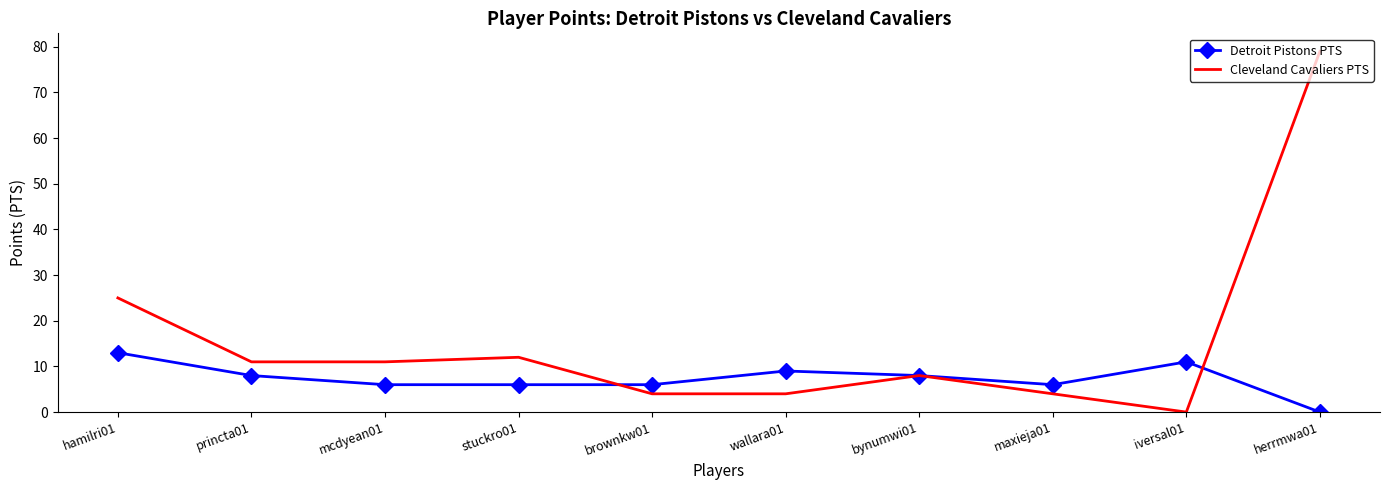

What position from the left is iversal01?

9